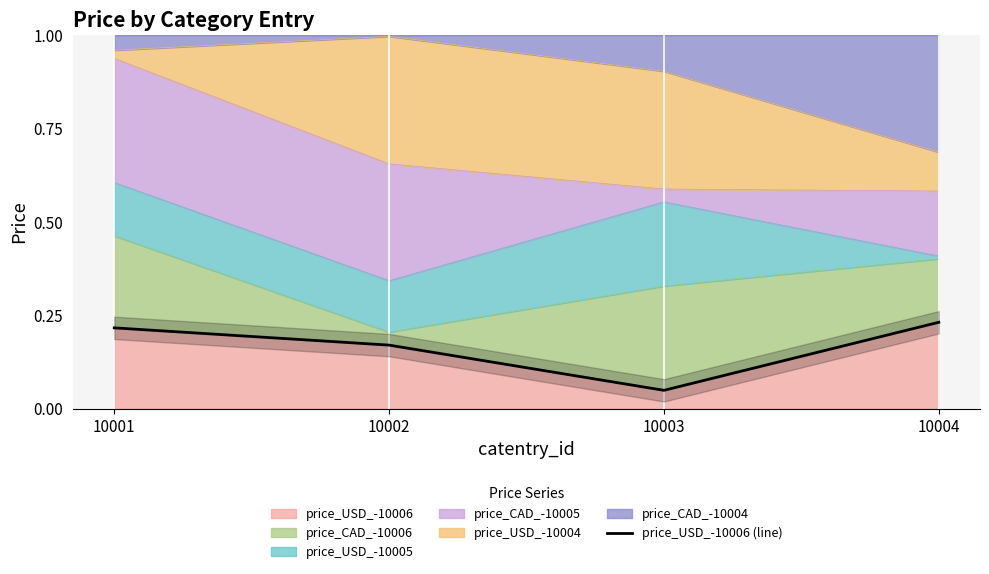

What is the sum of the values at 10002 and 10004?

0.4